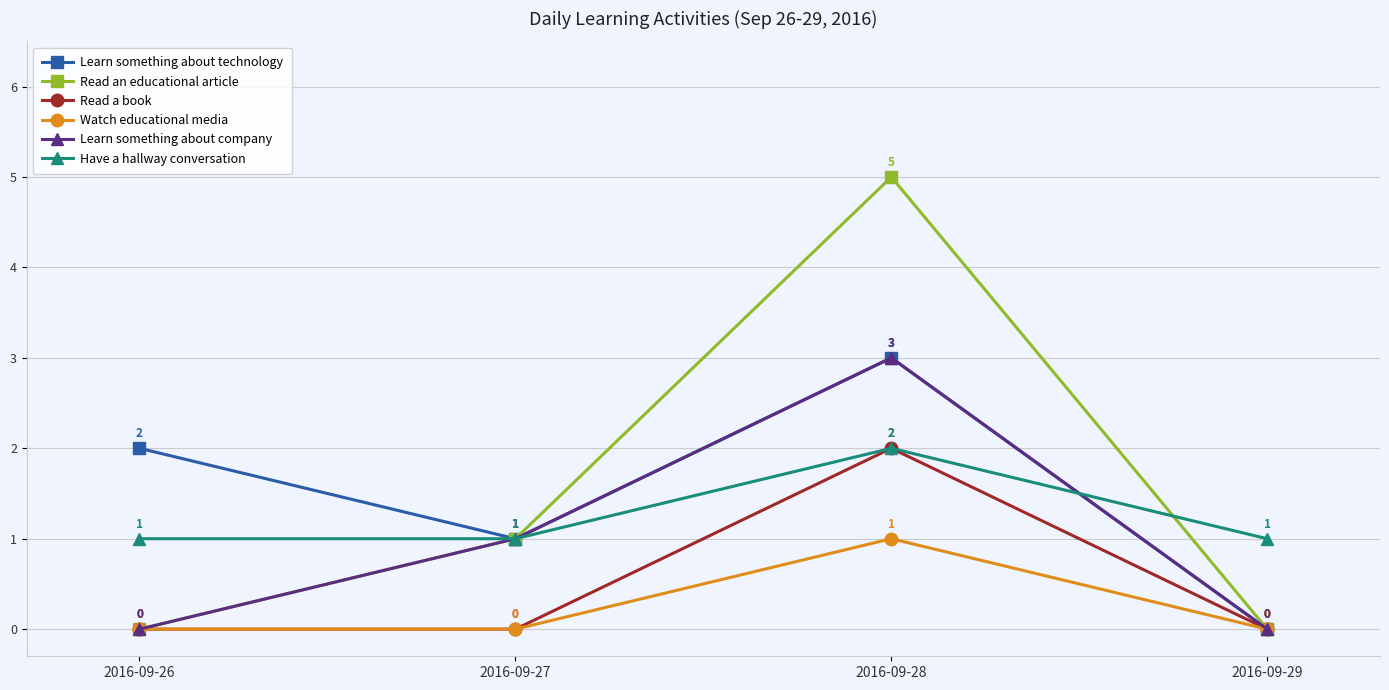

Which series changed the most between 2016-09-26 and 2016-09-29?

Learn something about technology